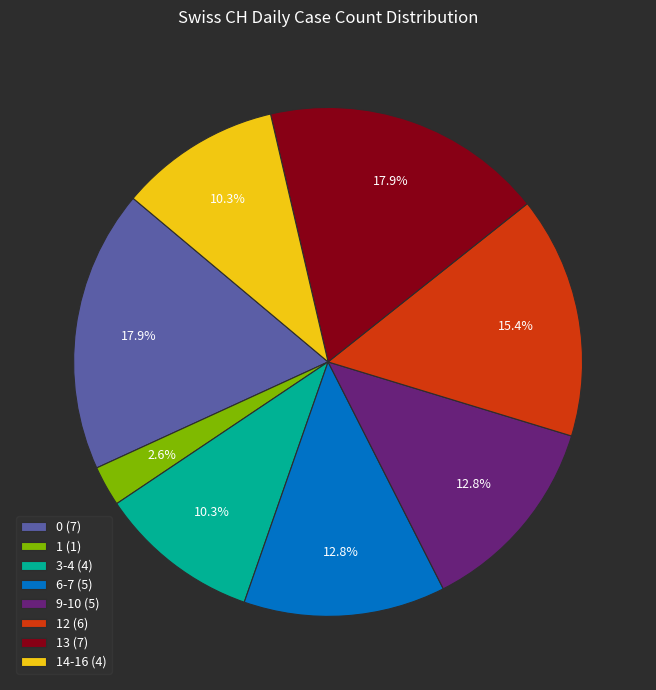

Is there a majority slice in this chart?

No